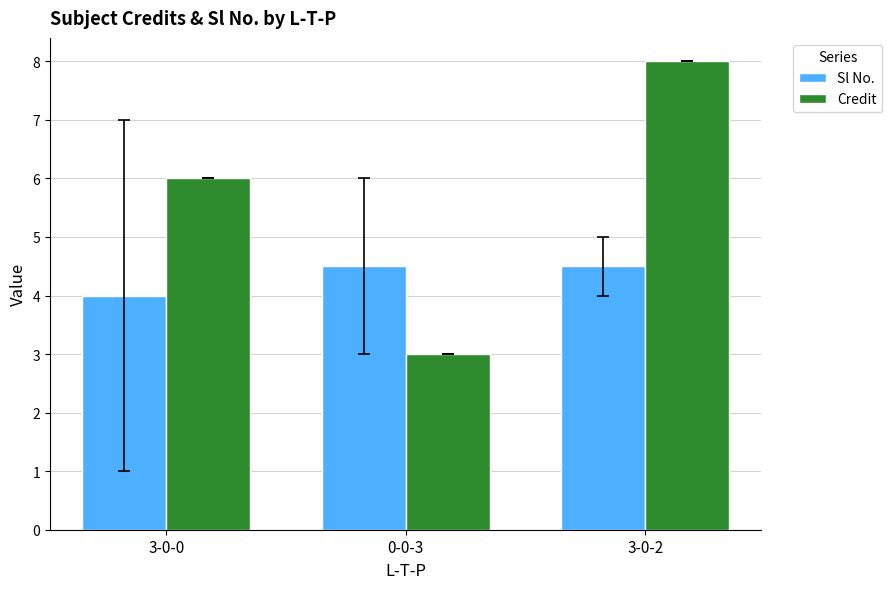

What is the approximate value of Credit at 0-0-3?

3.0